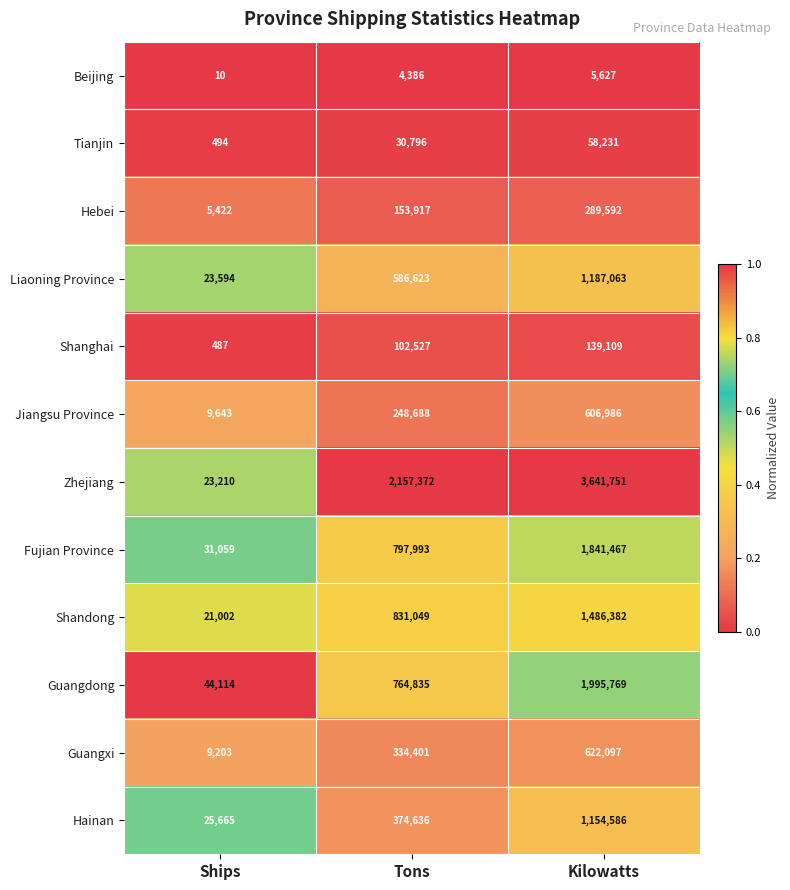

What is the difference between the highest and lowest values at Kilowatts?

3636124